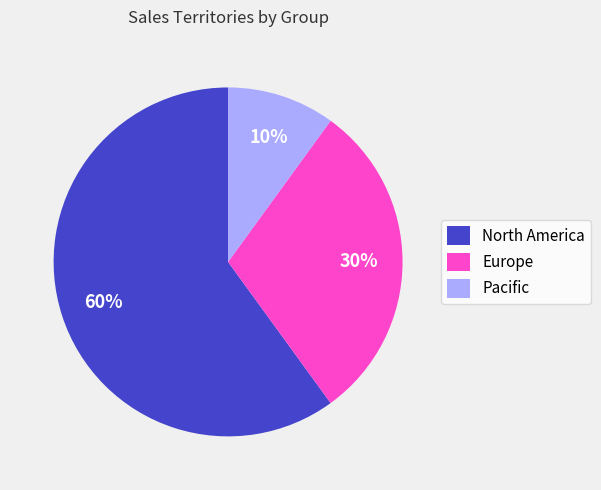

Combined, do Europe and North America account for over 50%?

Yes